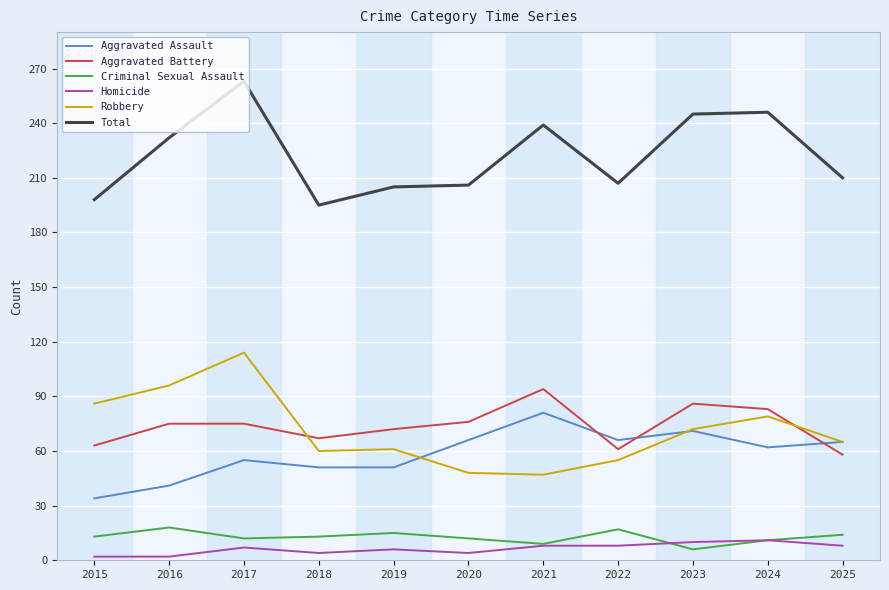

Is it true that Total equals 195 at 2018?

True